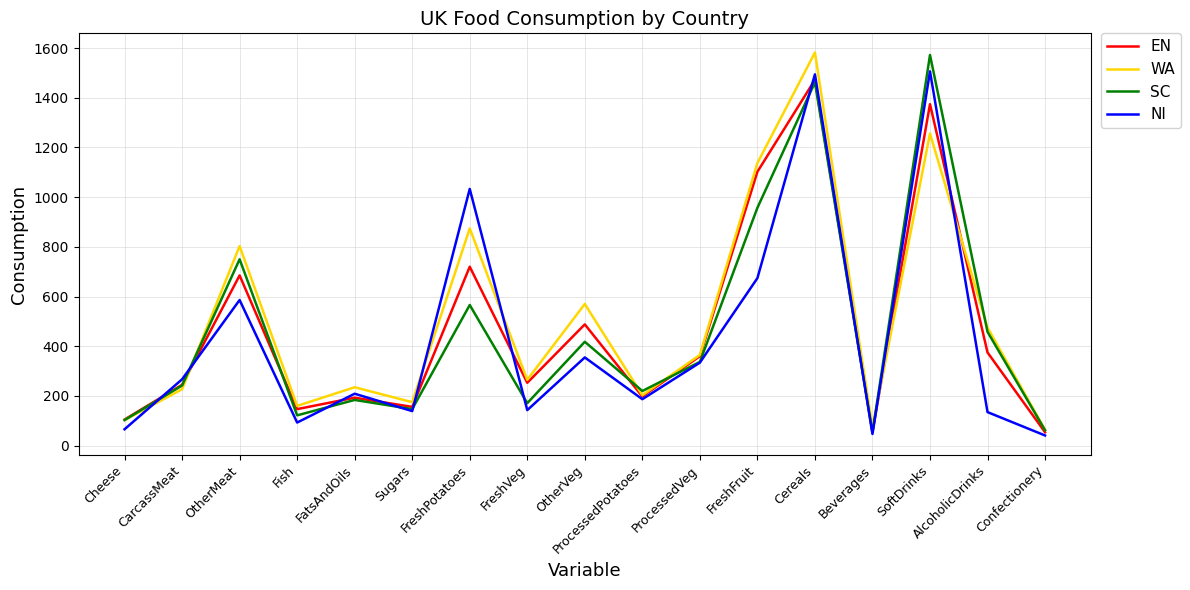

What is the maximum value for WA?

1582